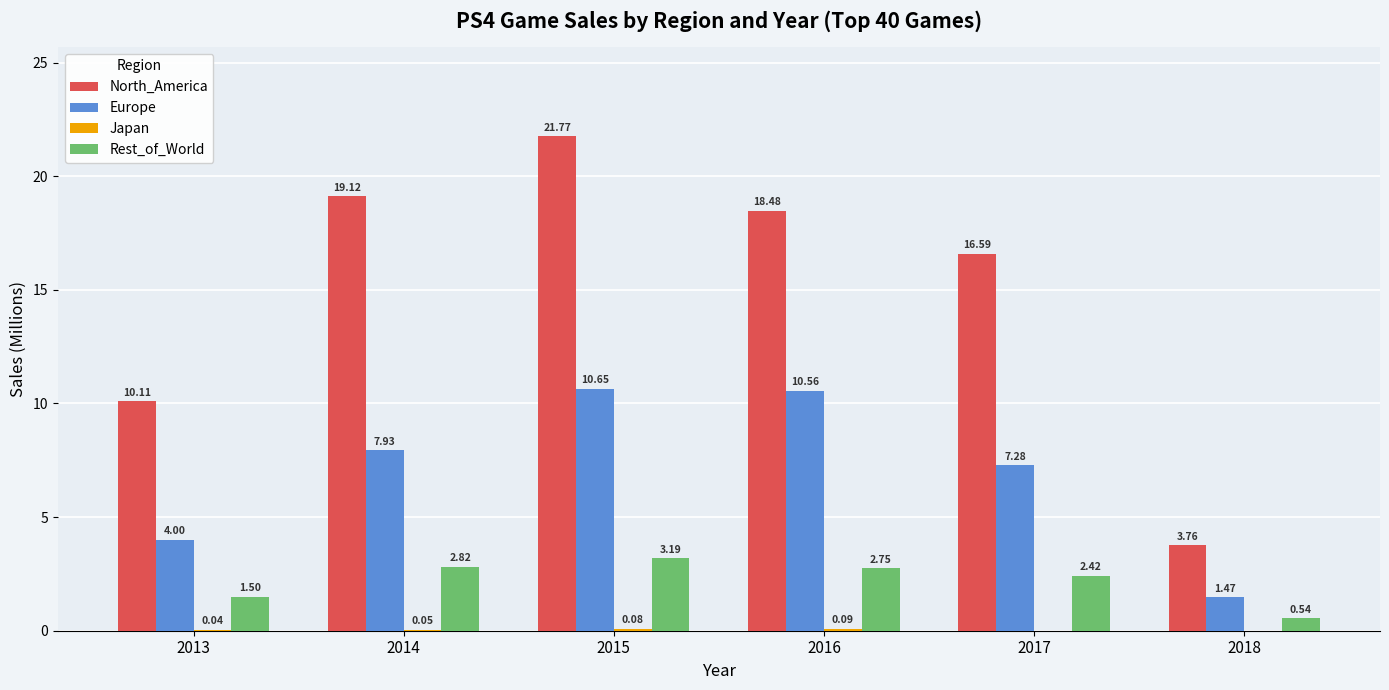

What is the sum of the North_America values at 2014 and 2013?

29.2